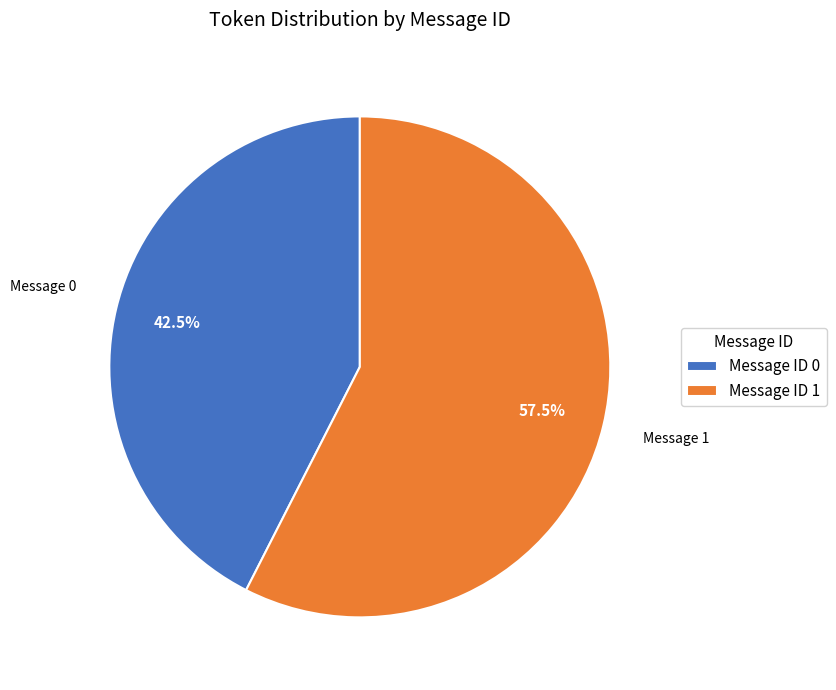

Rank the categories by value from highest to lowest.

Message ID 1, Message ID 0